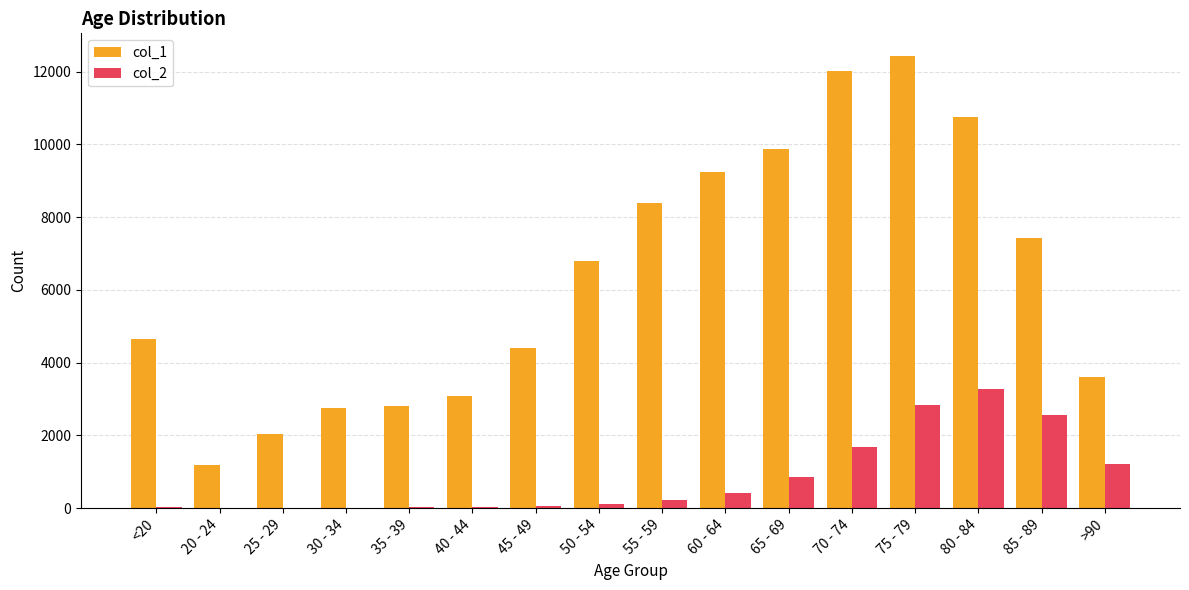

What is the highest value of the col_1 series?

12434